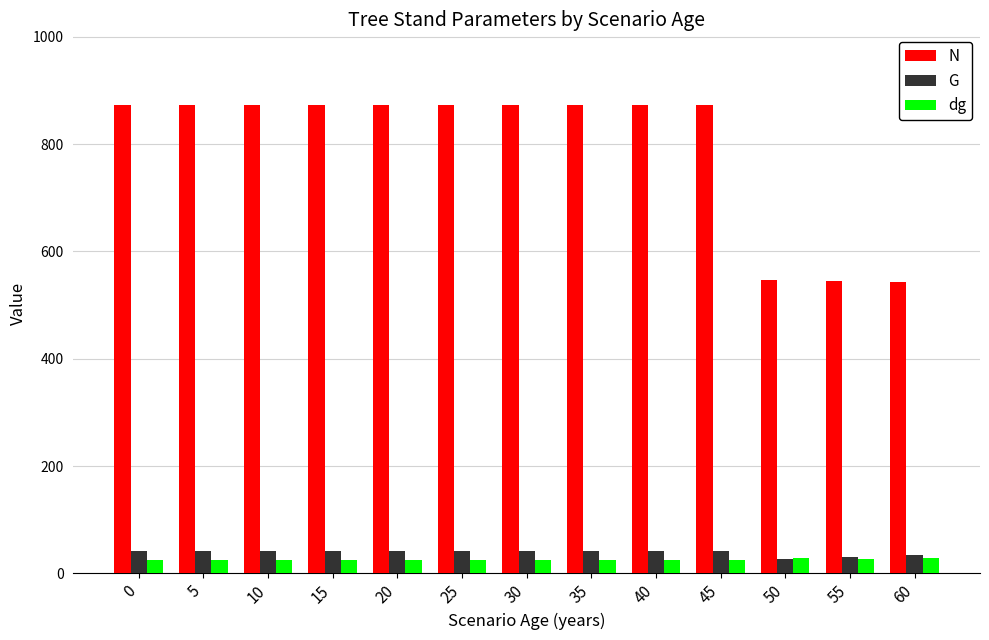

What is the difference between the highest and lowest values at 5?

848.8